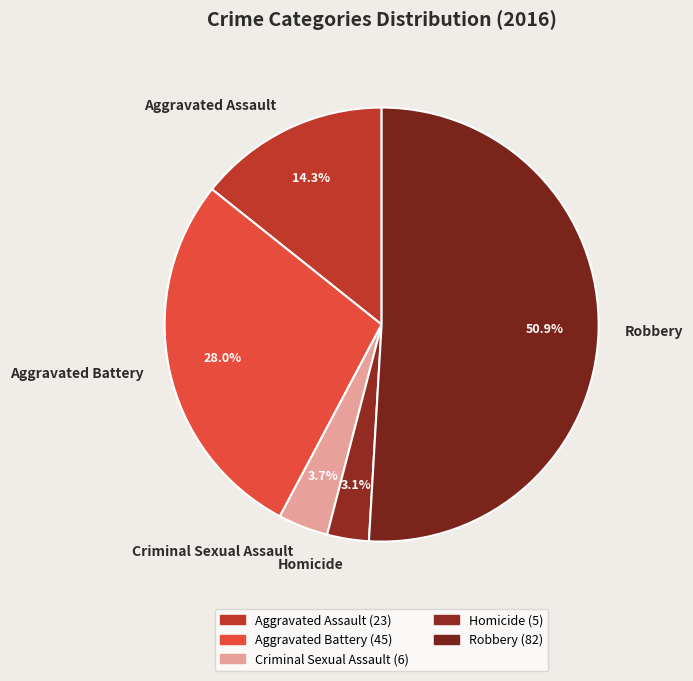

Between Criminal Sexual Assault and Aggravated Assault, which is larger?

Aggravated Assault